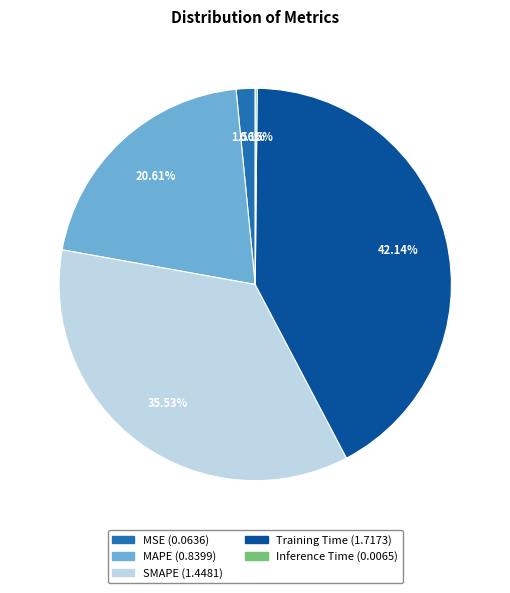

Is Training Time the majority of the pie?

No